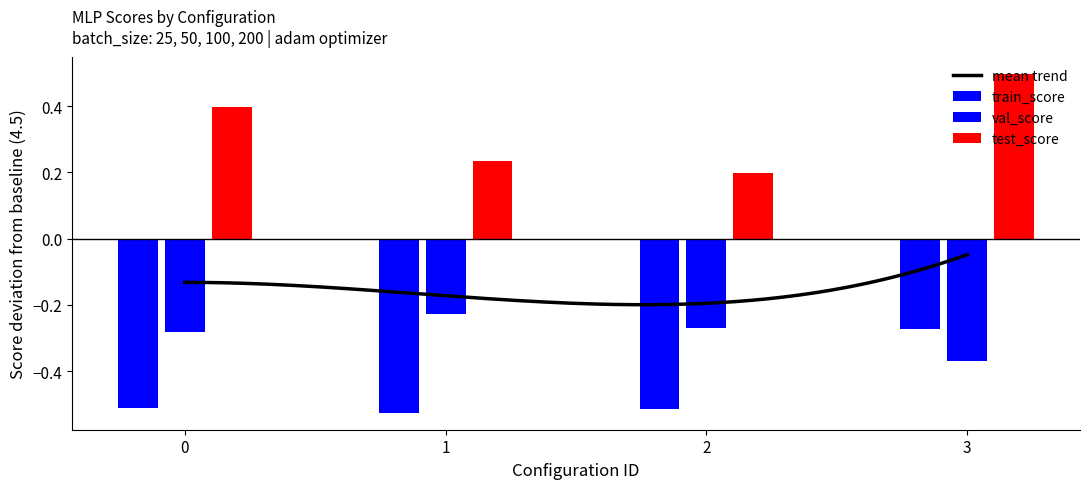

How many categories are shown in the chart?

4